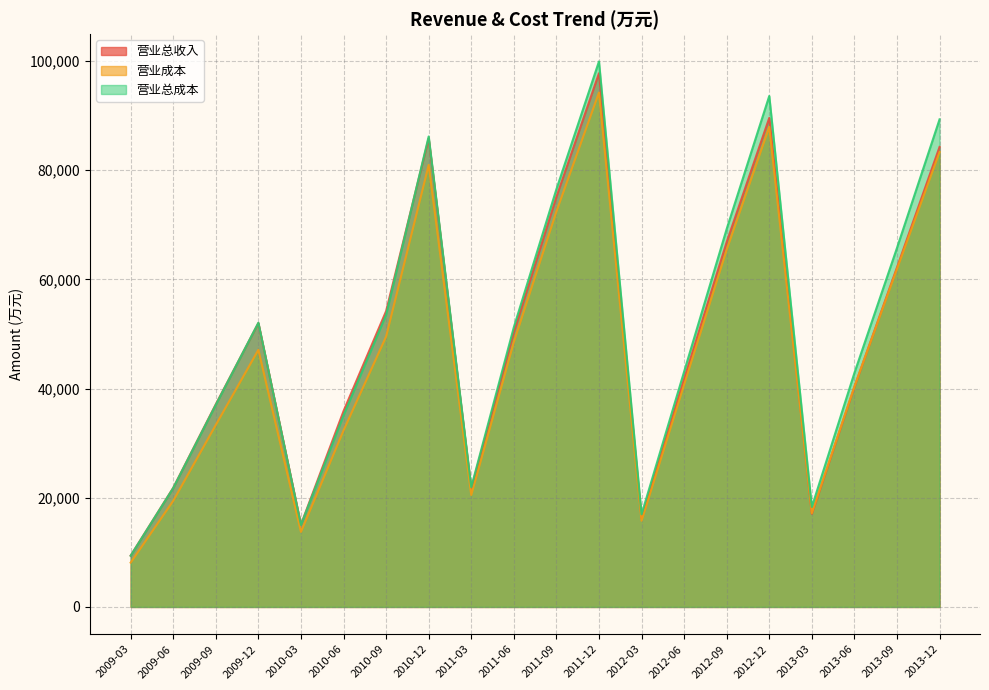

Reading left to right, what are all the values shown in this chart?

营业总收入: 2009-03=9401	2009-06=21819	2009-09=37124	2009-12=51996	2010-03=15080	2010-06=35866	2010-09=54180	2010-12=85818	2011-03=21656	2011-06=50321	2011-09=75089	2011-12=97747	2012-03=16213	2012-06=41736	2012-09=66843	2012-12=89572	2013-03=17062	2013-06=40294	2013-09=62179	2013-12=84253
营业成本: 2009-03=8118	2009-06=19446	2009-09=33338	2009-12=47092	2010-03=13744	2010-06=32327	2010-09=49518	2010-12=80952	2011-03=20496	2011-06=48520	2011-09=72424	2011-12=94212	2012-03=15783	2012-06=40727	2012-09=65426	2012-12=87929	2013-03=17176	2013-06=40354	2013-09=61903	2013-12=83326
营业总成本: 2009-03=9379	2009-06=21779	2009-09=37017	2009-12=52049	2010-03=15027	2010-06=35104	2010-09=53494	2010-12=86168	2011-03=21933	2011-06=51224	2011-09=76503	2011-12=99908	2012-03=16959	2012-06=43099	2012-09=69237	2012-12=93588	2013-03=18311	2013-06=42856	2013-09=65759	2013-12=89301